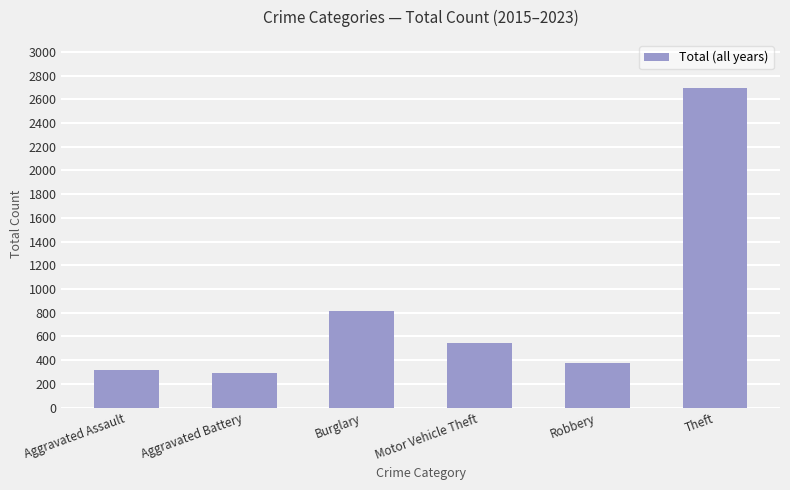

How many data points are less than 543?

3